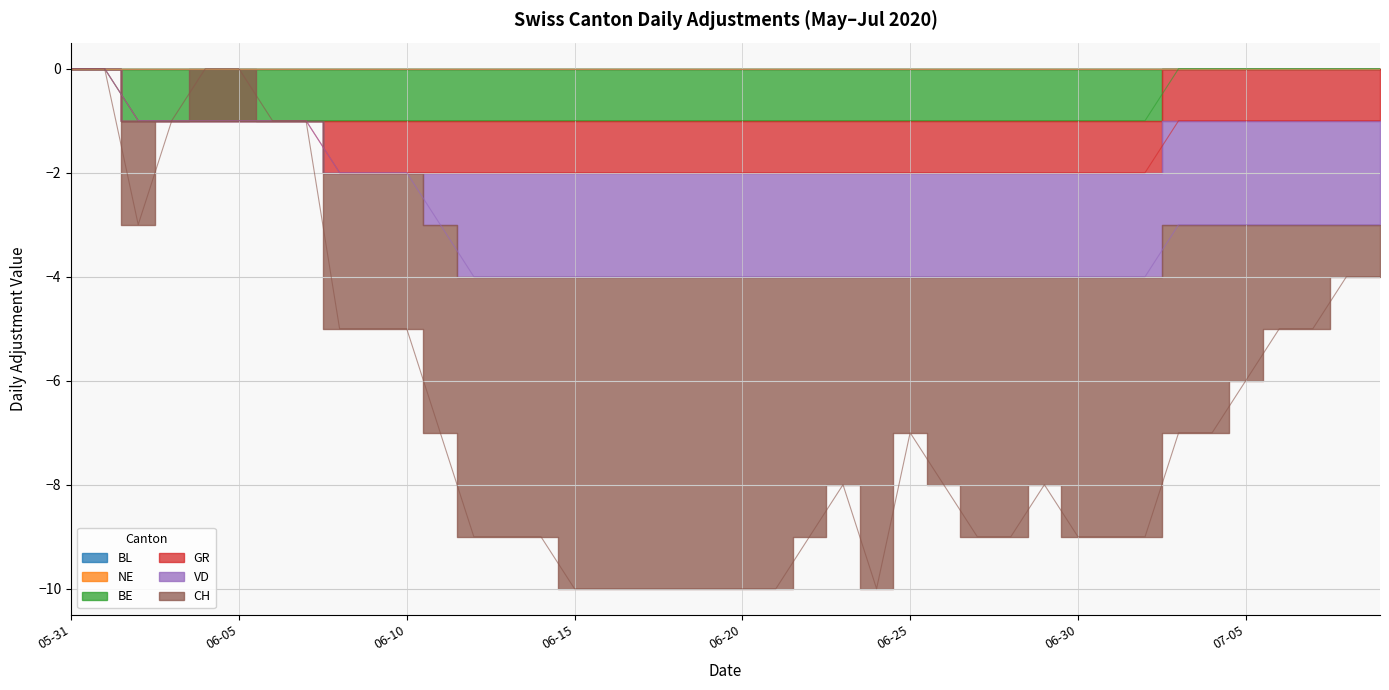

True or false: BL has more than 1 interior local peaks.

False